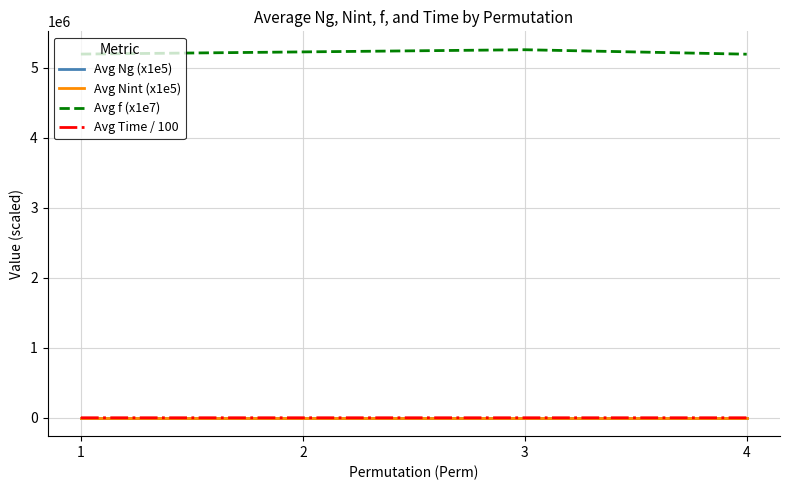

What are all the series names shown in the legend?

Avg Ng (x1e5), Avg Nint (x1e5), Avg f (x1e7), Avg Time / 100